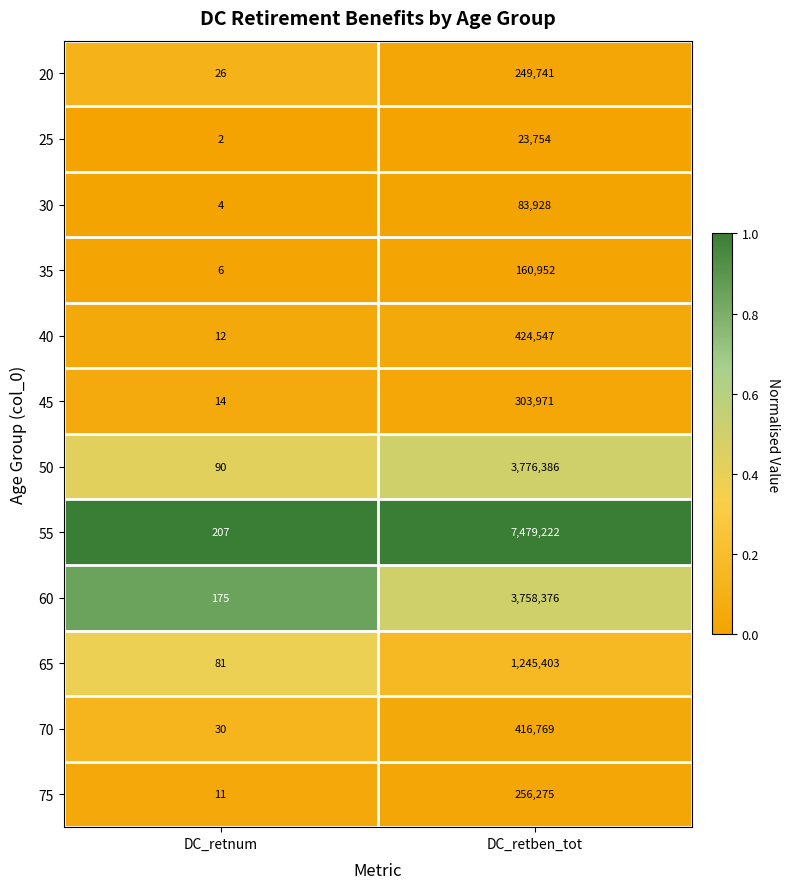

How many categories are shown in the chart?

2